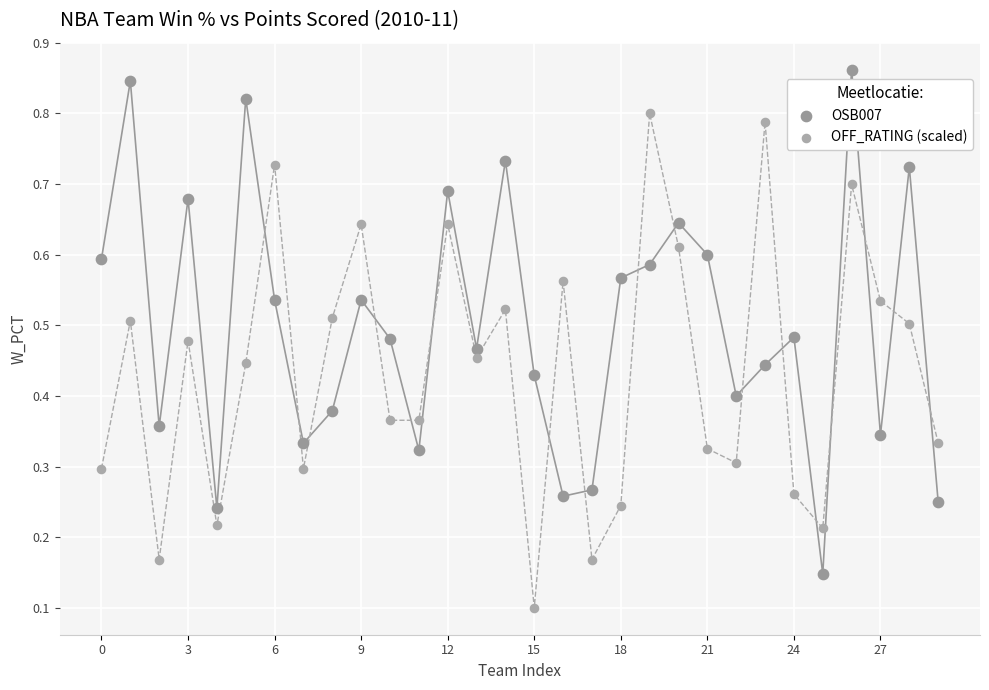

Which series reaches the maximum Y coordinate?

OSB007